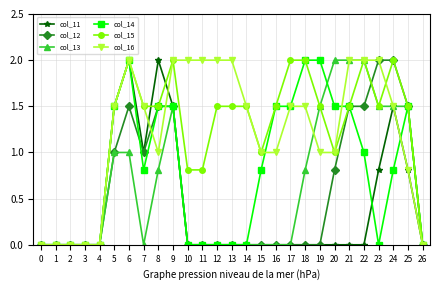

Between 6 and 7, which series saw the biggest shift?

col_14